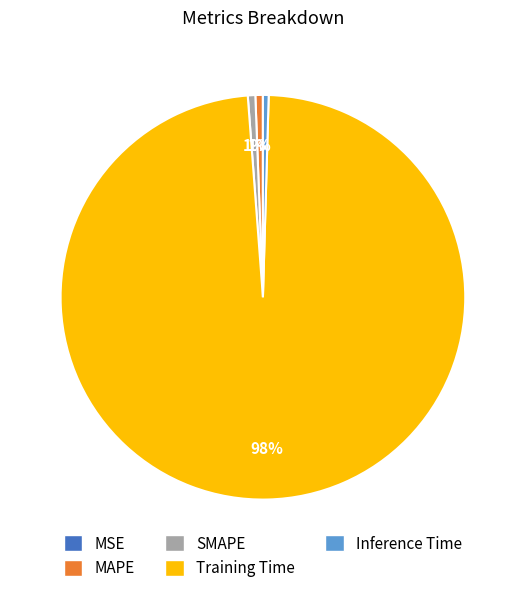

Which slice is the largest?

Training Time